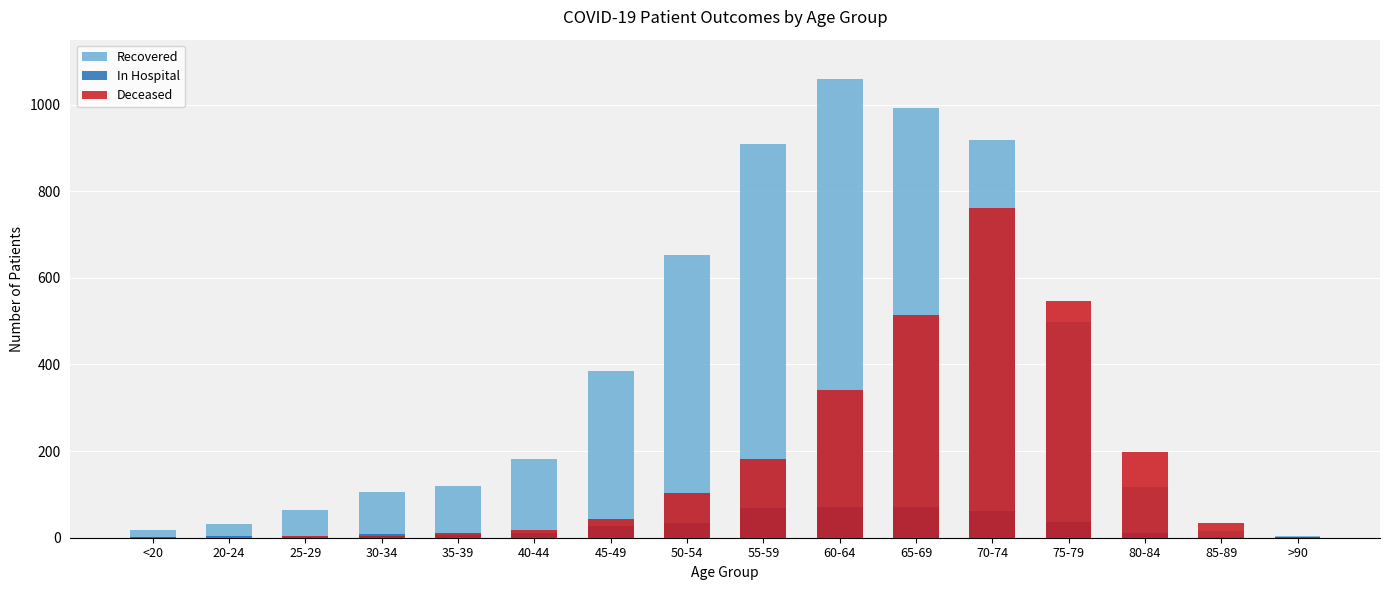

What is the greatest value displayed?

1059